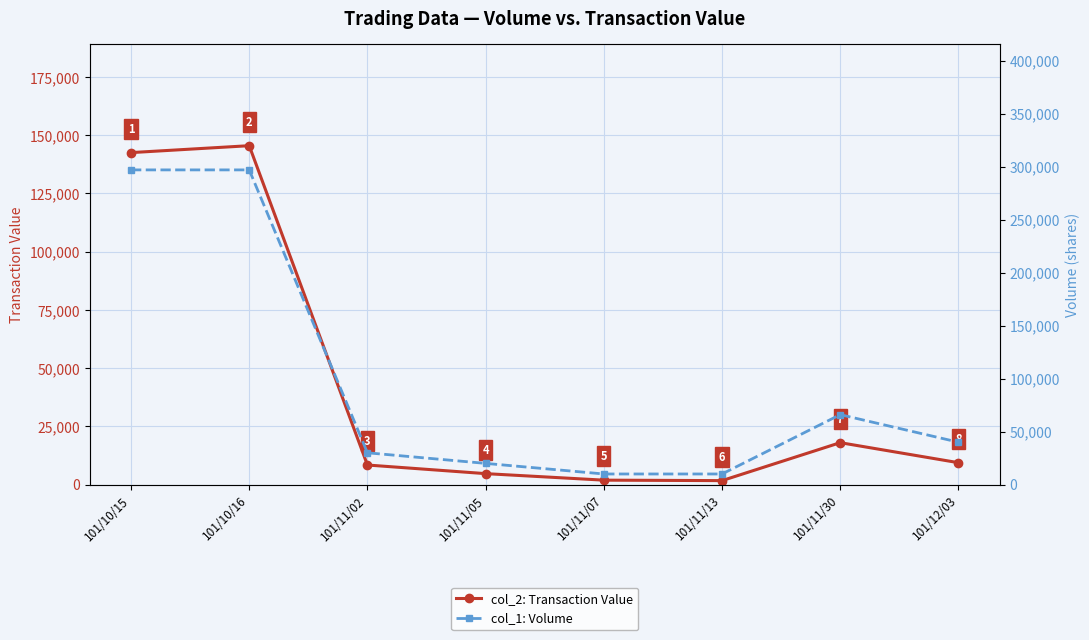

How many lines are shown in the chart?

2